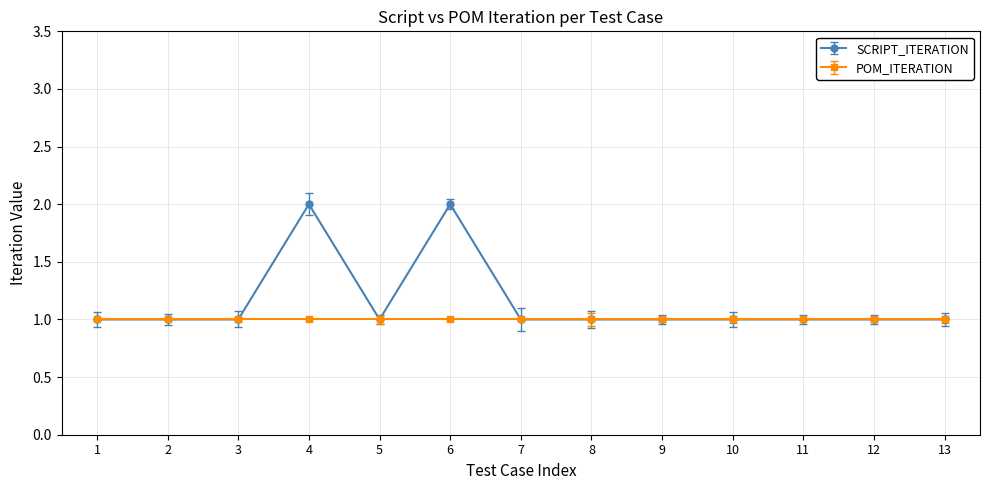

What is the value of the SCRIPT_ITERATION point at the 6th from the left?

2